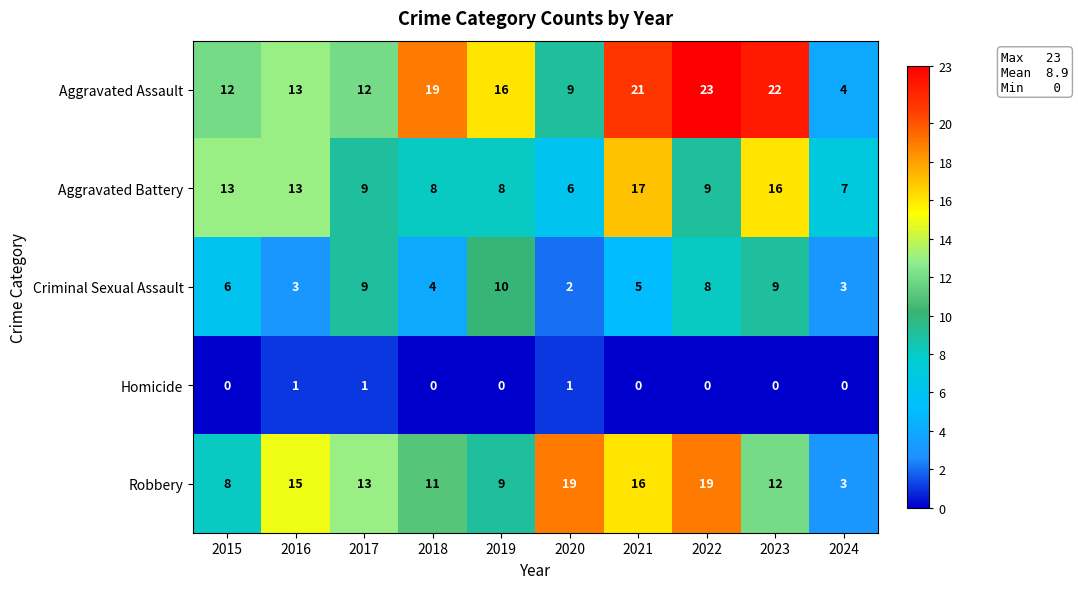

Is it true that Robbery equals 19 at 2020?

True